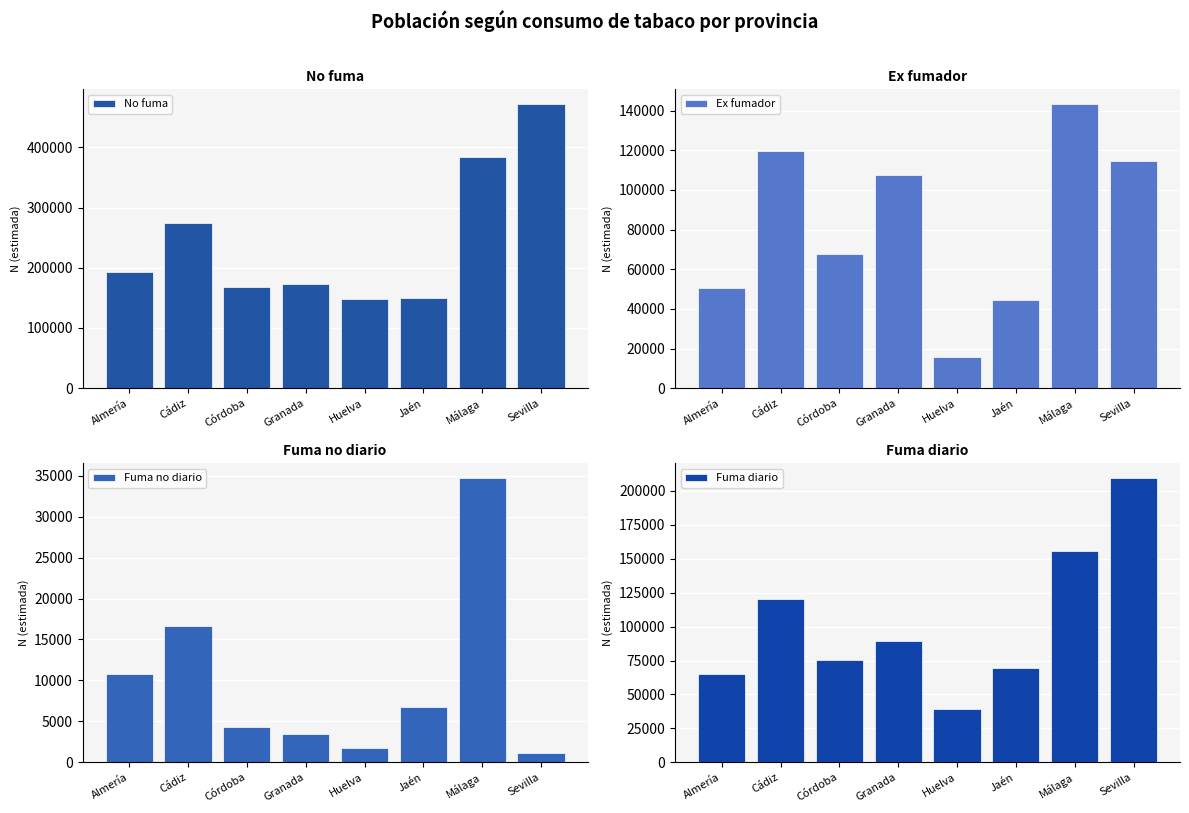

Reading left to right, what are all the values shown in this chart?

No fuma: 192533	274402	168744	173142	148848	150196	383691	472648
Ex fumador: 50361	119511	67688	107431	15697	44536	143540	114644
Fuma no diario: 10833	16697	4314	3447	1706	6807	34774	1112
Fuma diario: 65118	120038	75247	89125	39415	69169	155421	209863